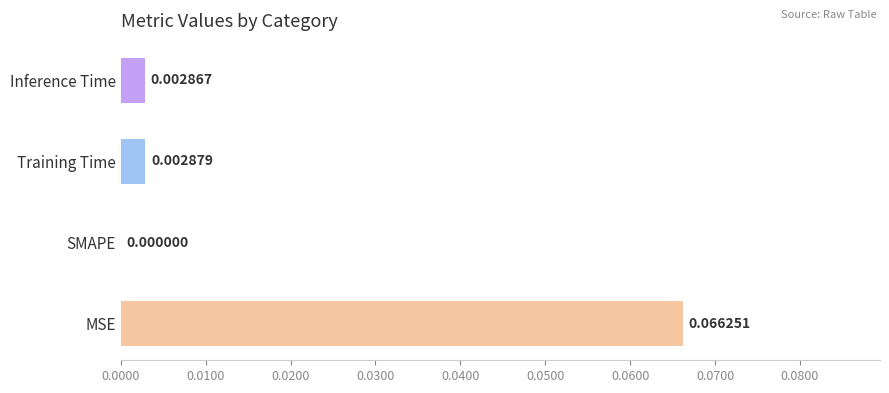

Where is the data nearest to the value 0?

SMAPE